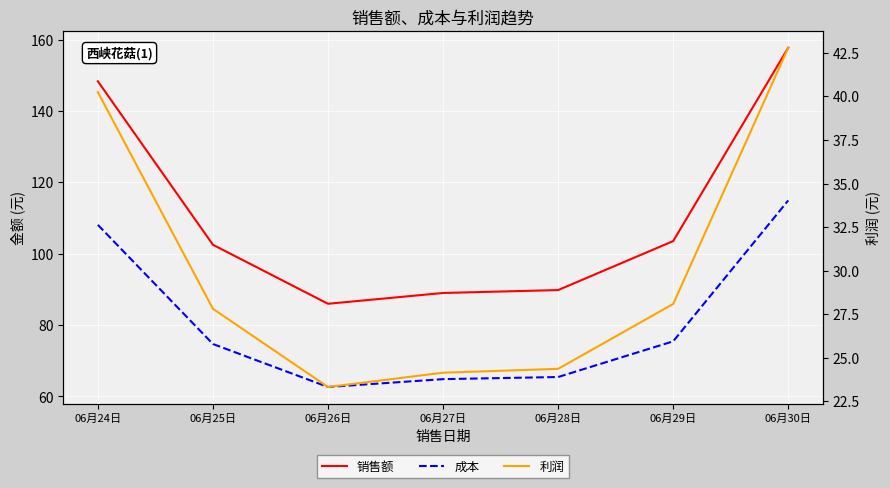

What is the difference between the maximum and minimum values in the 销售额 series?

71.8